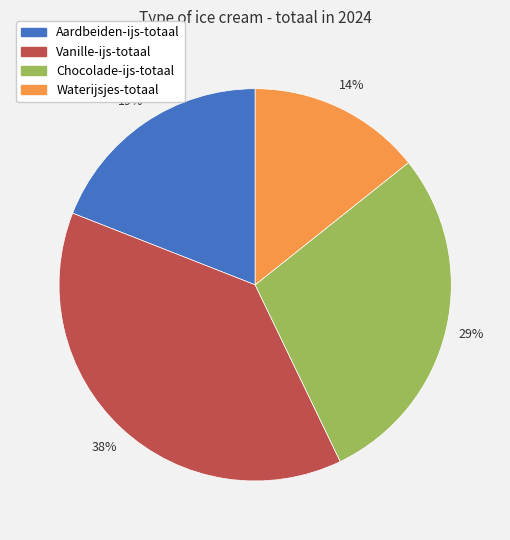

Does Chocolade-ijs-totaal account for over 50% of the chart?

No